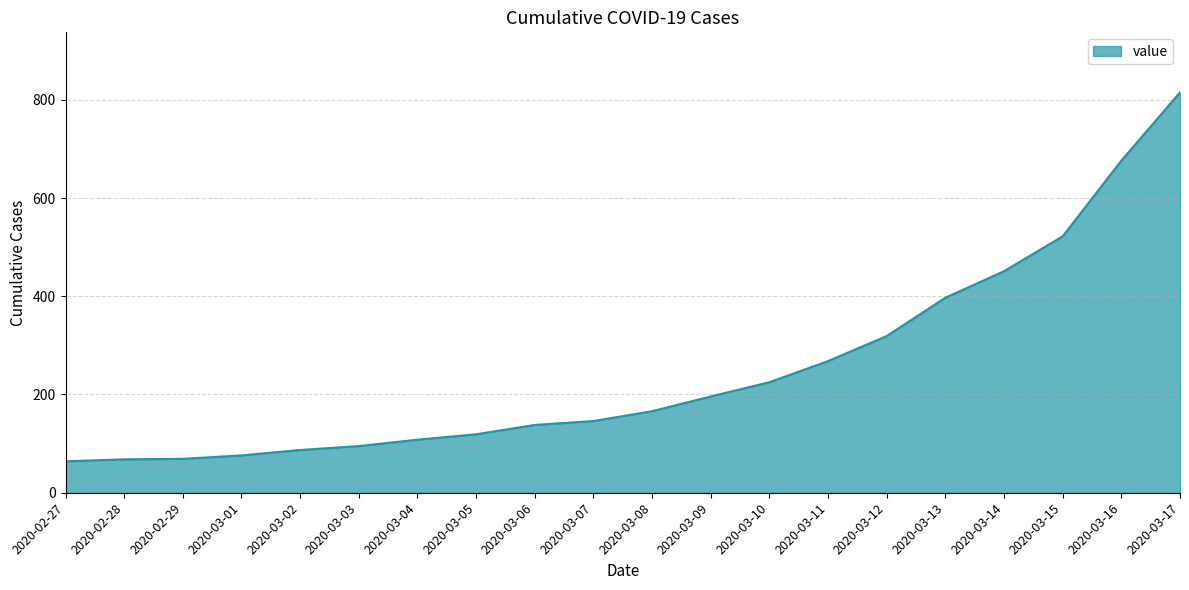

Read the value at 2020-03-08.

166